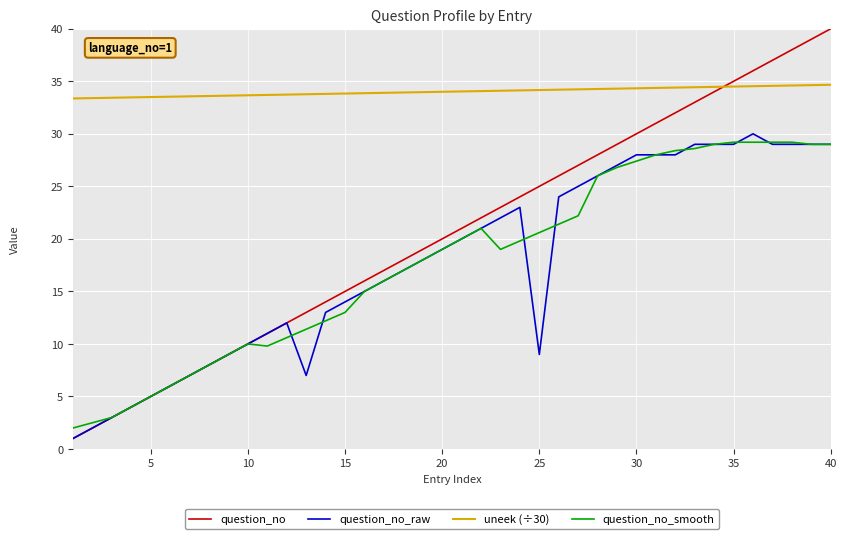

What is the maximum value shown in the chart?

40.0